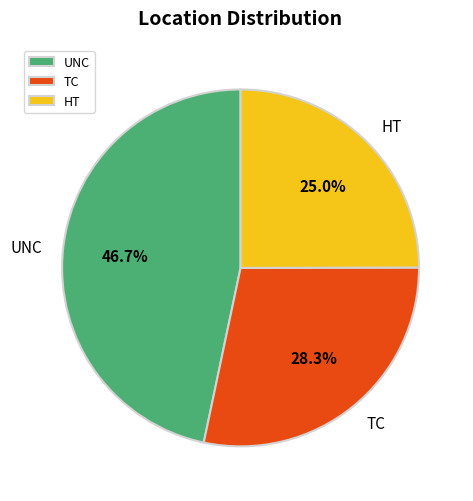

How many slices are in this pie chart?

3